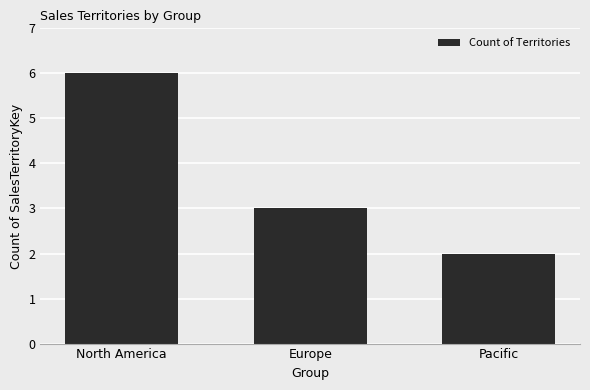

At which category does the chart reach its peak across all series?

North America